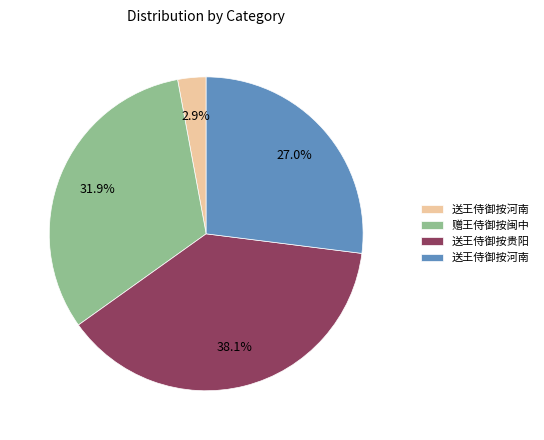

Does any single category account for the majority?

No